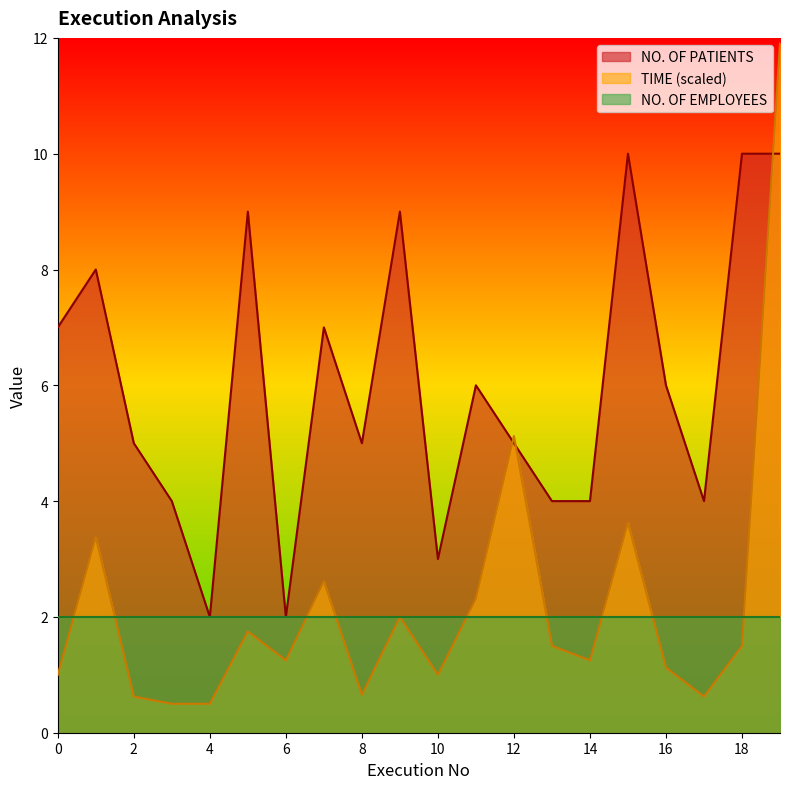

Which category has the highest value in the NO. OF PATIENTS series?

15